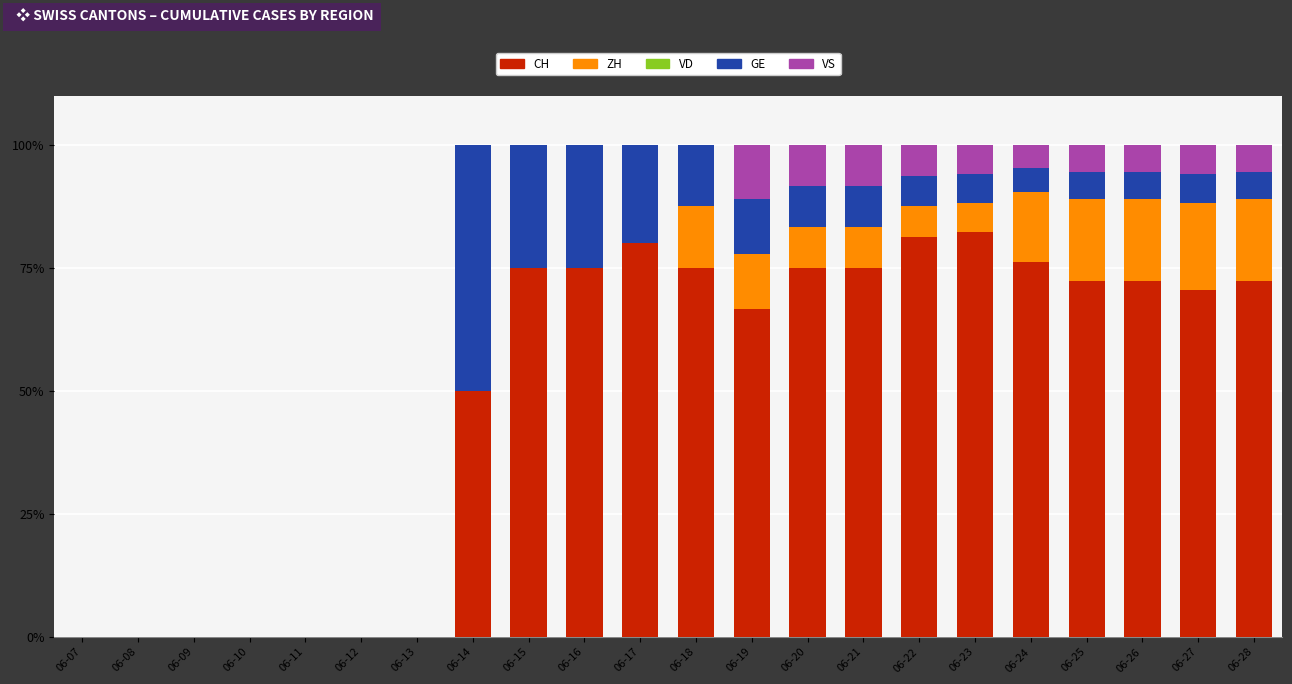

True or false: CH has a value of 137.5 at 06-23.

False